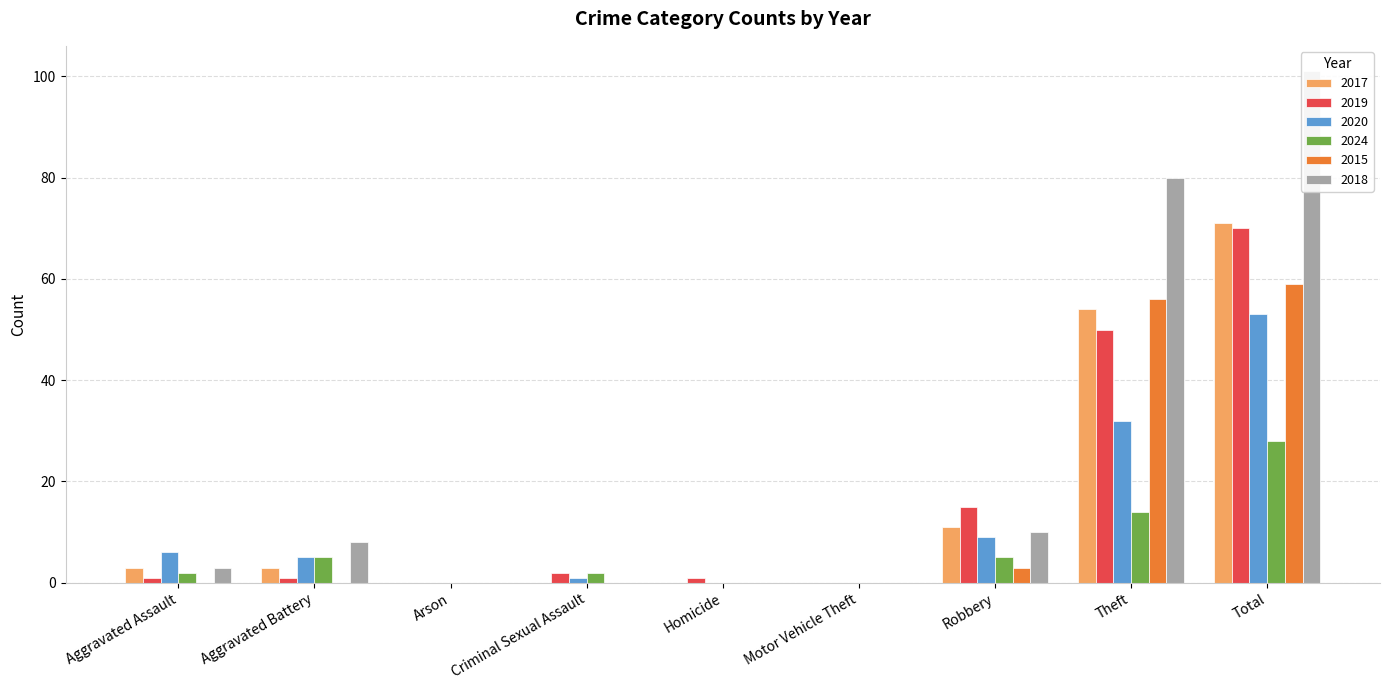

What is the total value across all series at Homicide?

1